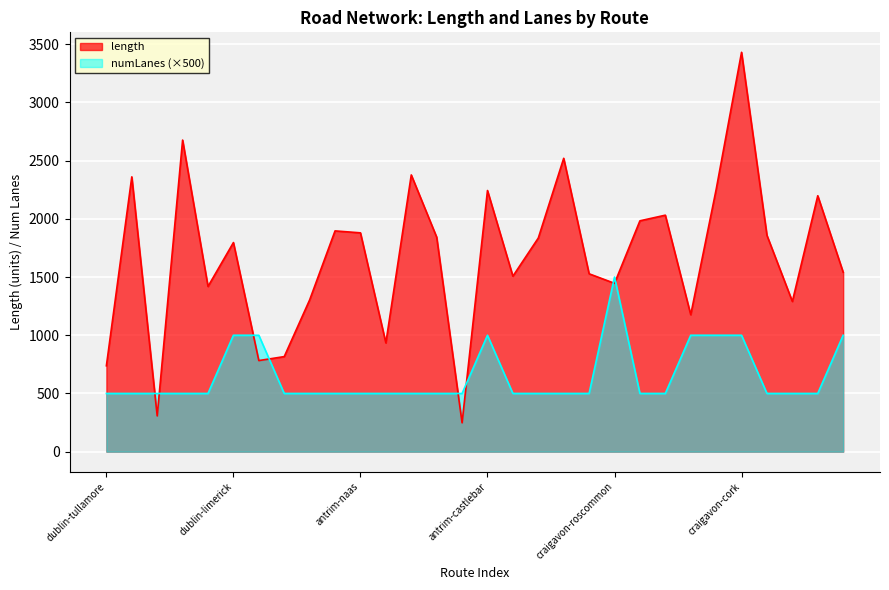

In numLanes, how many points are higher than both neighbors (excluding endpoints)?

2